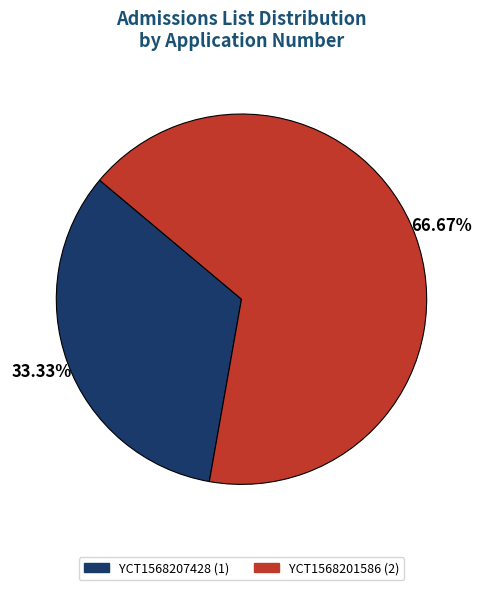

The YCT1568201586 slice represents 67% of the pie. True or false?

True